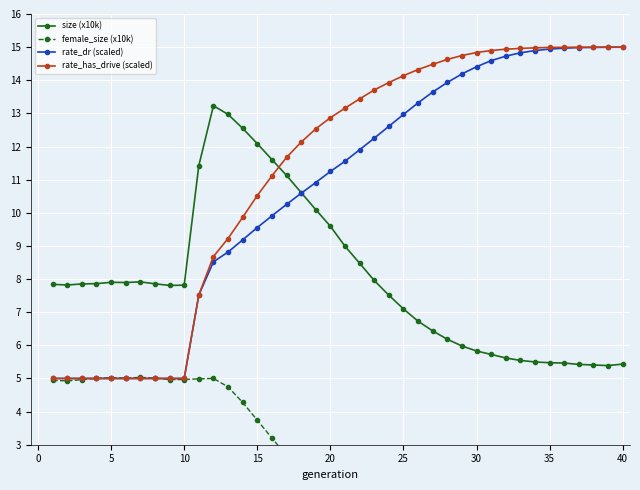

Which series has the largest total across all categories?

rate_has_drive (scaled)